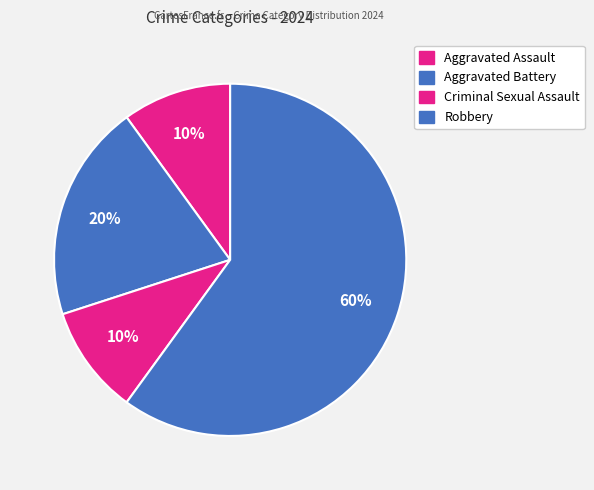

To the nearest percent, what percentage of the pie is Aggravated Battery?

20%